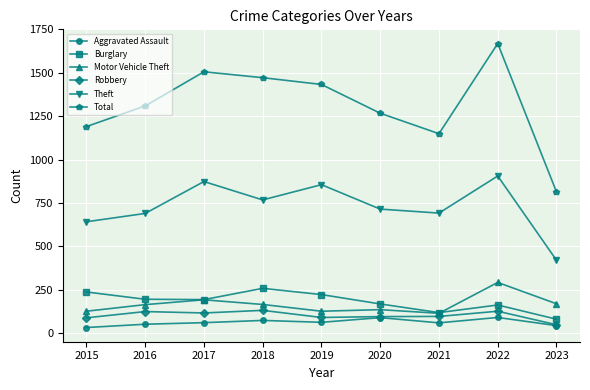

How many series are shown in this chart?

6